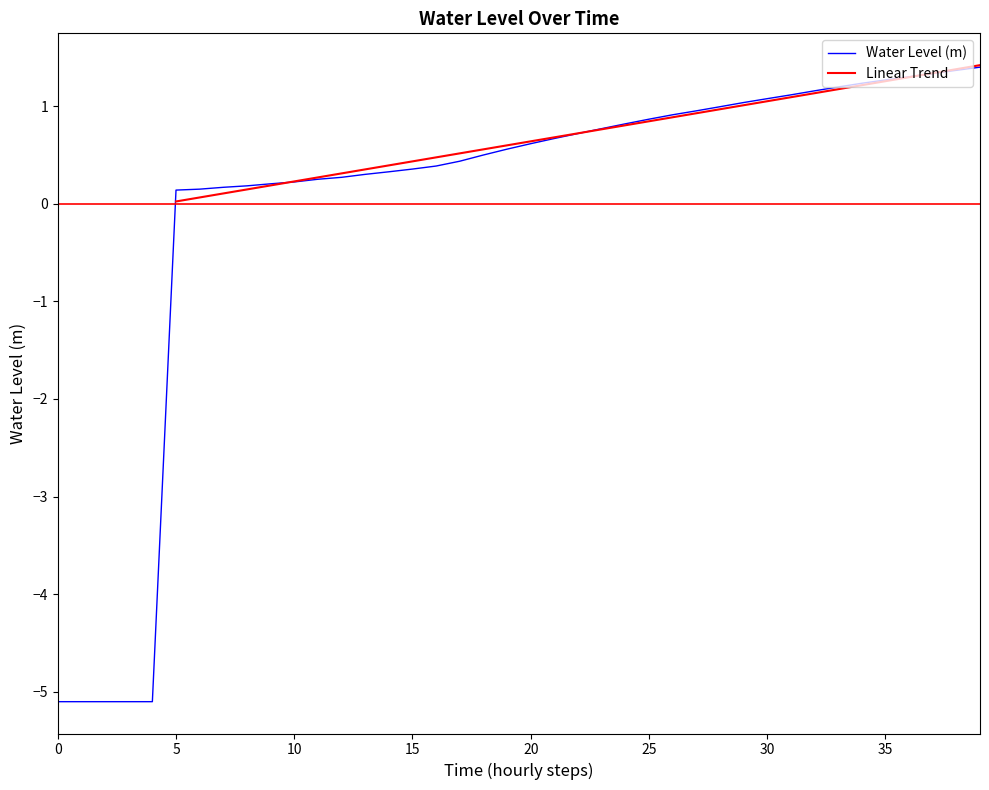

What is the highest value of the Water Level (m) series?

1.4